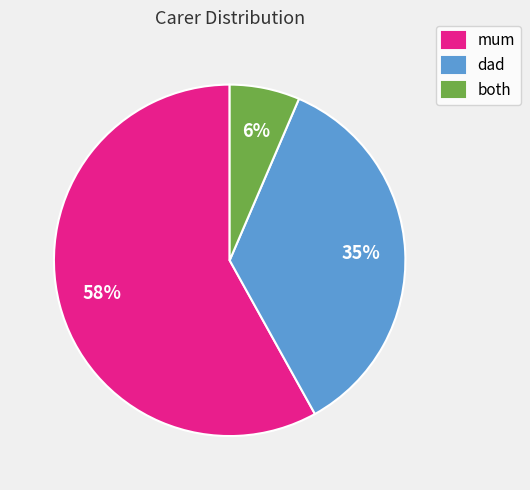

Is it true that mum is 46% of the pie?

False